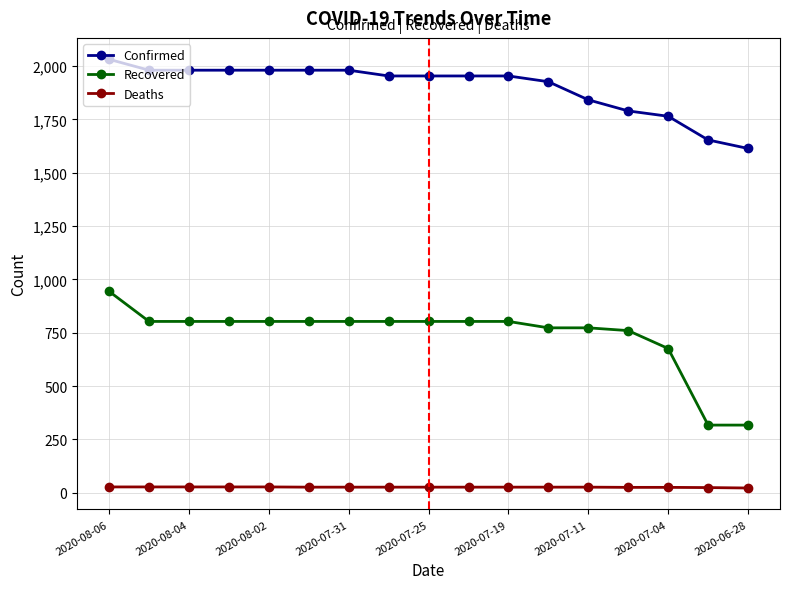

True or false: Deaths and Confirmed cross at least once.

False